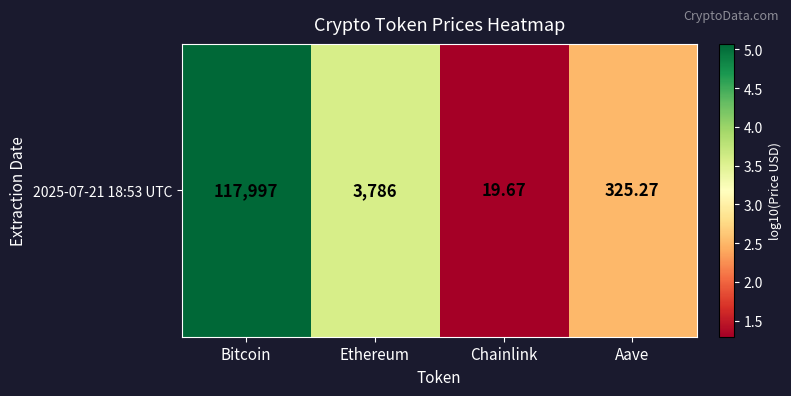

What is the difference between the maximum and minimum values?

3.8